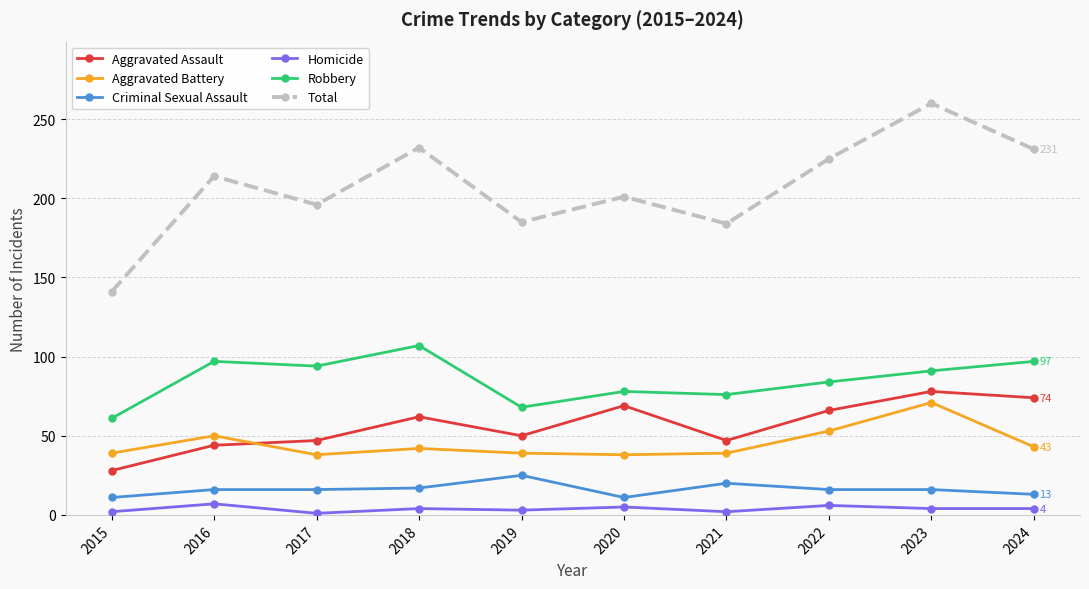

Between 2019 and 2023, which series saw the biggest shift?

Total